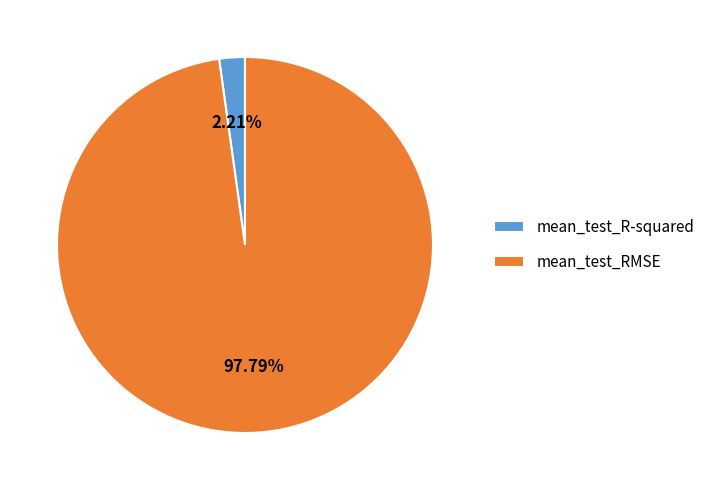

Count the number of slices in the pie.

2